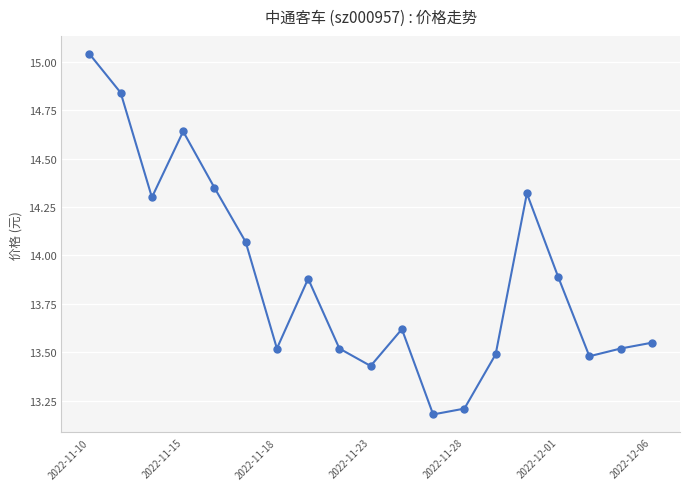

What is the value of the 9th point from the left?

13.5